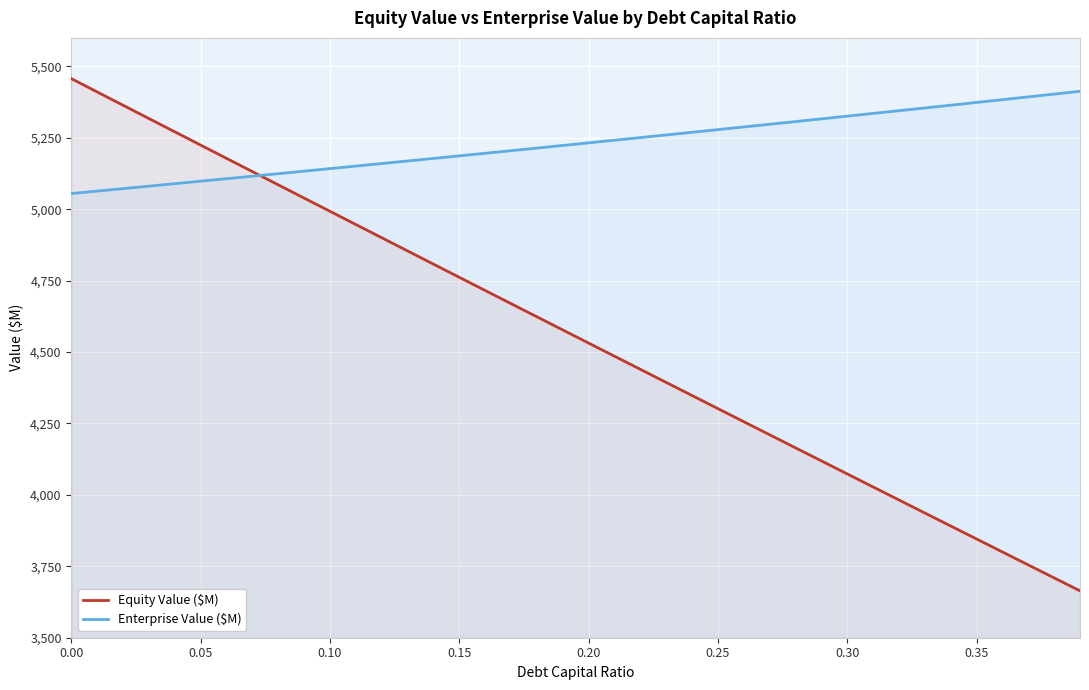

How many data points in Equity Value ($M) are less than 4577?

20